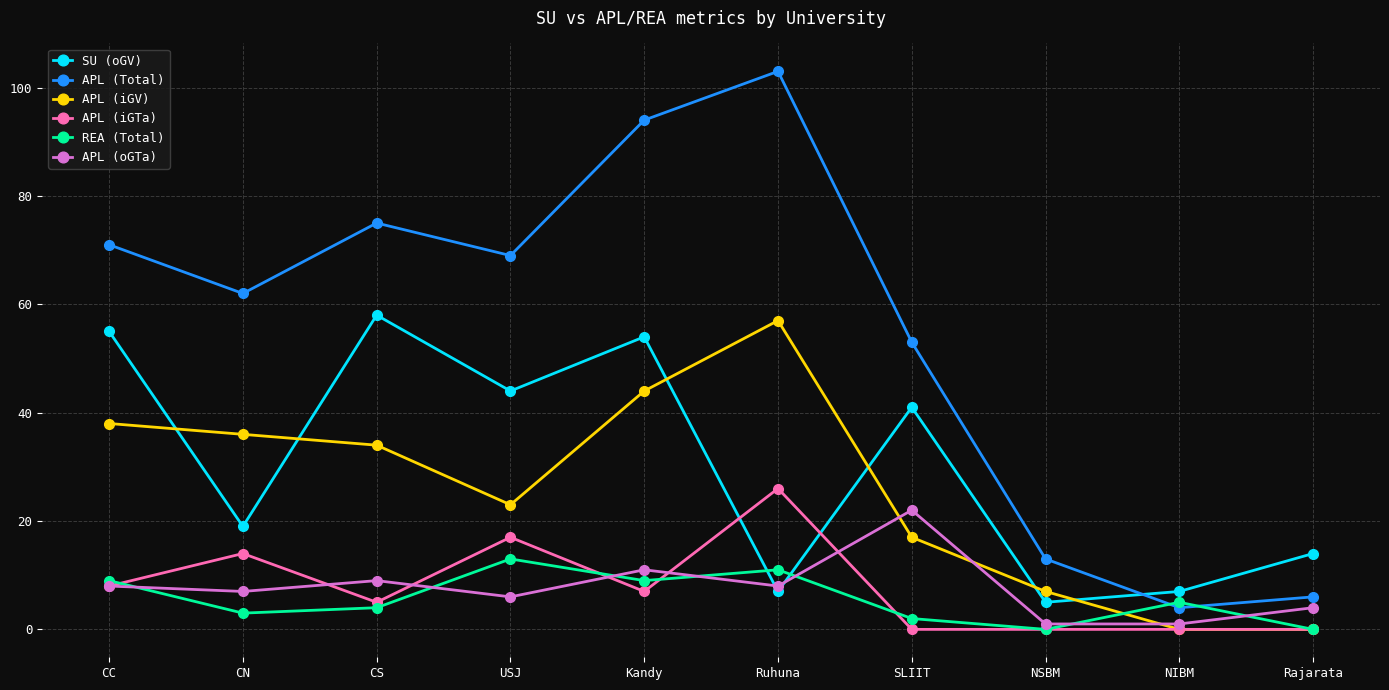

True or false: APL (oGTa) has more than 0 interior local peaks.

True